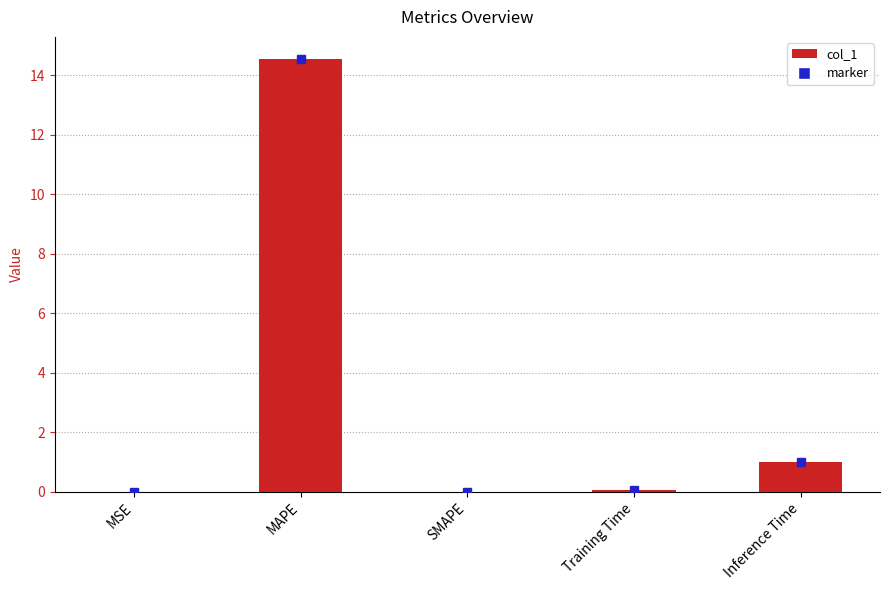

The value at MSE is 0.0. True or false?

True